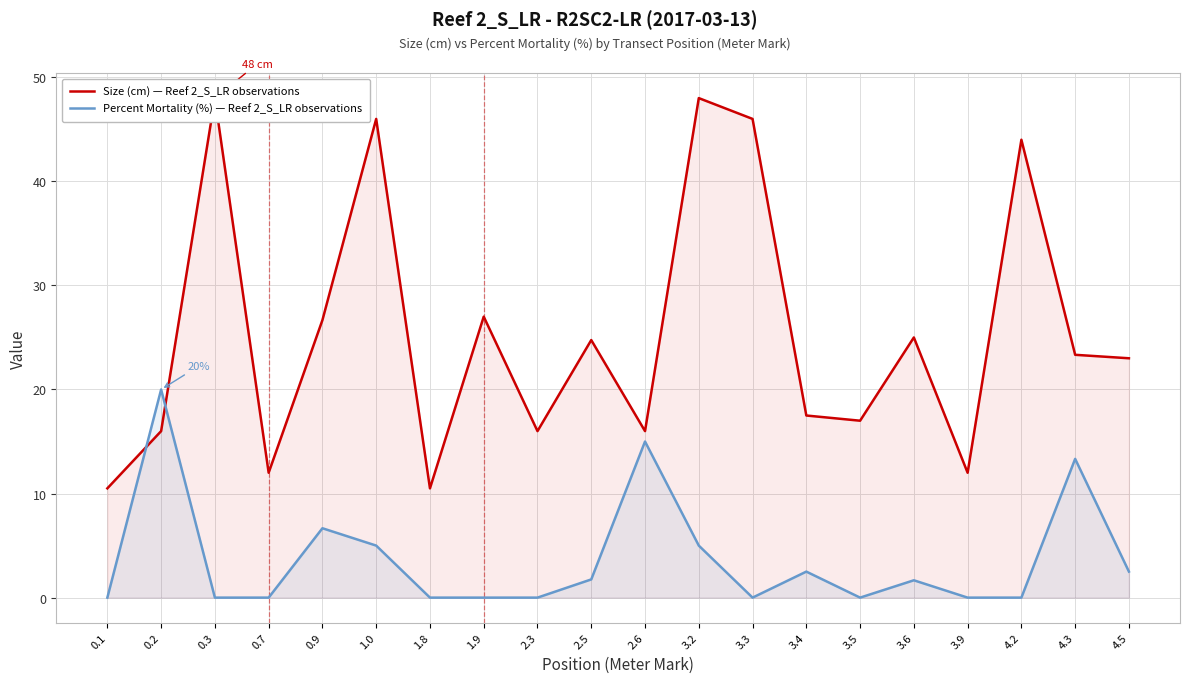

At which category is the sum across all series the highest?

3.2